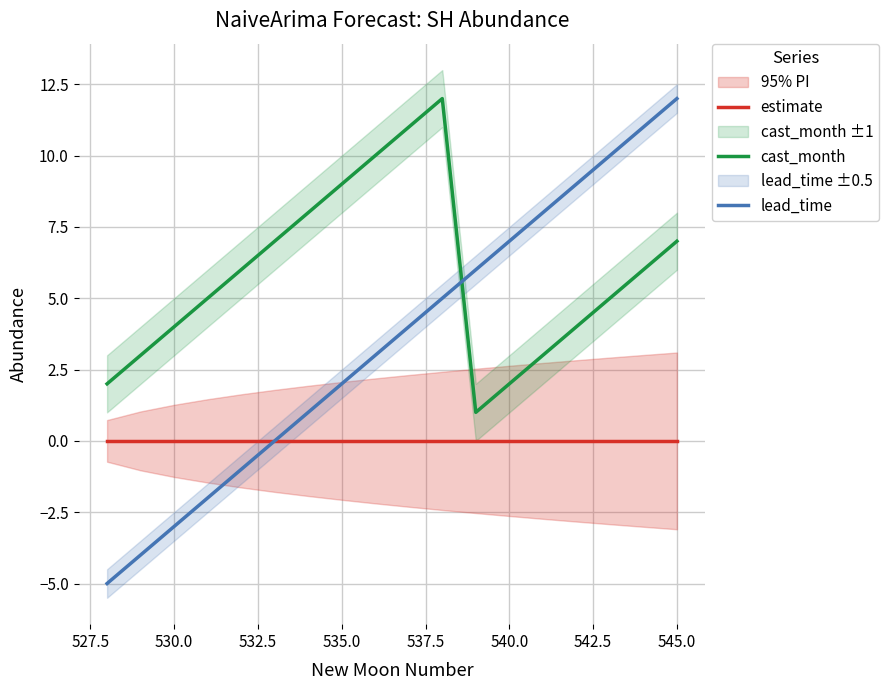

True or false: estimate and cast_month intersect in this chart.

False